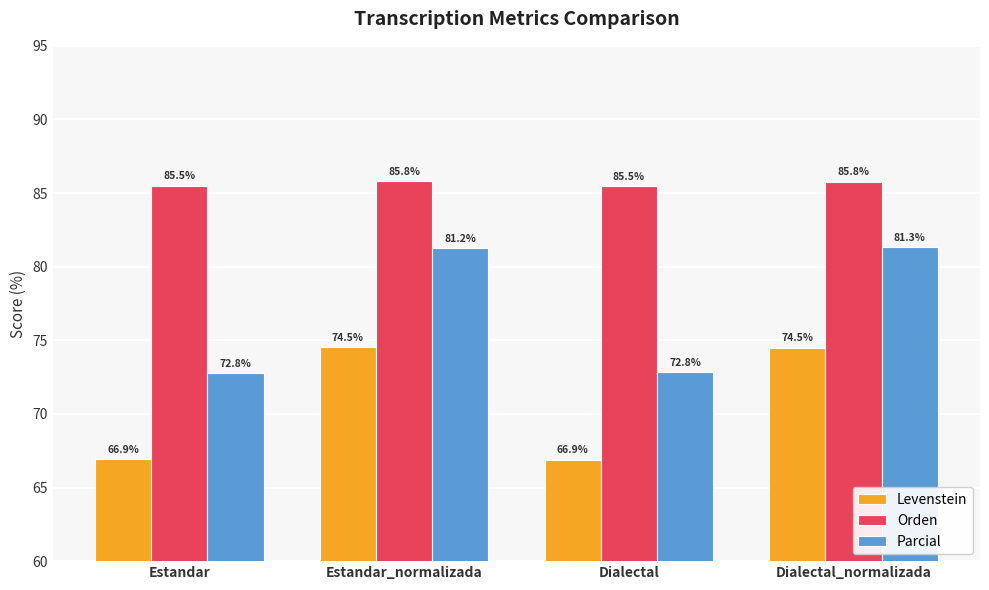

What is the lowest value of the Levenstein series?

66.9